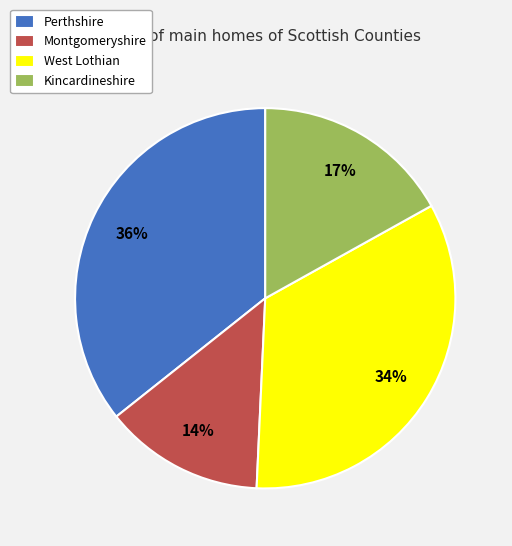

To the nearest percent, what is the difference between the Montgomeryshire and Kincardineshire slice percentages?

3%